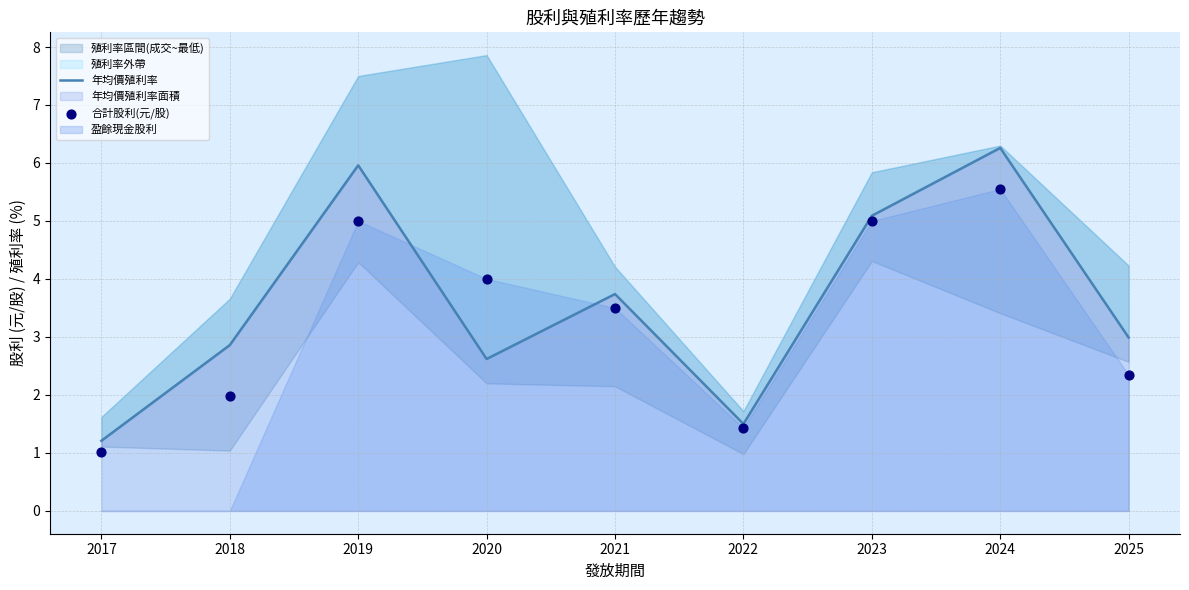

Which series has the largest total across all categories?

年均價殖利率